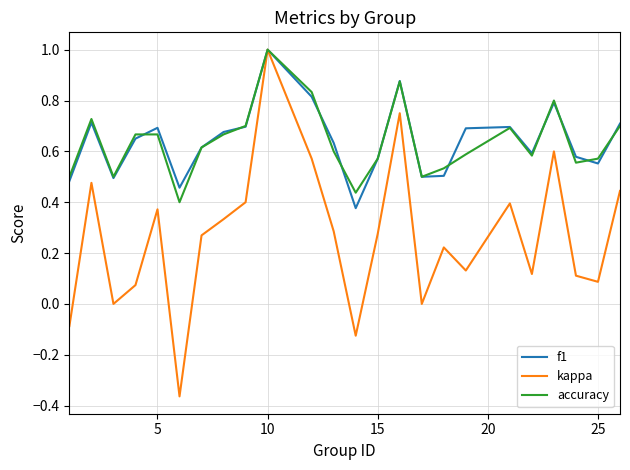

What is the greatest value displayed?

1.0